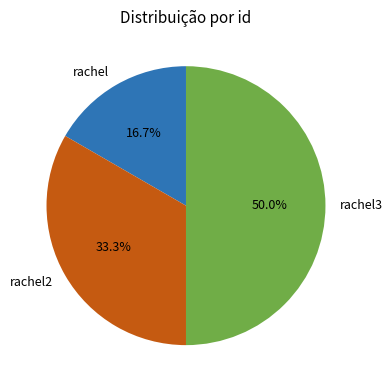

Count the number of slices in the pie.

3